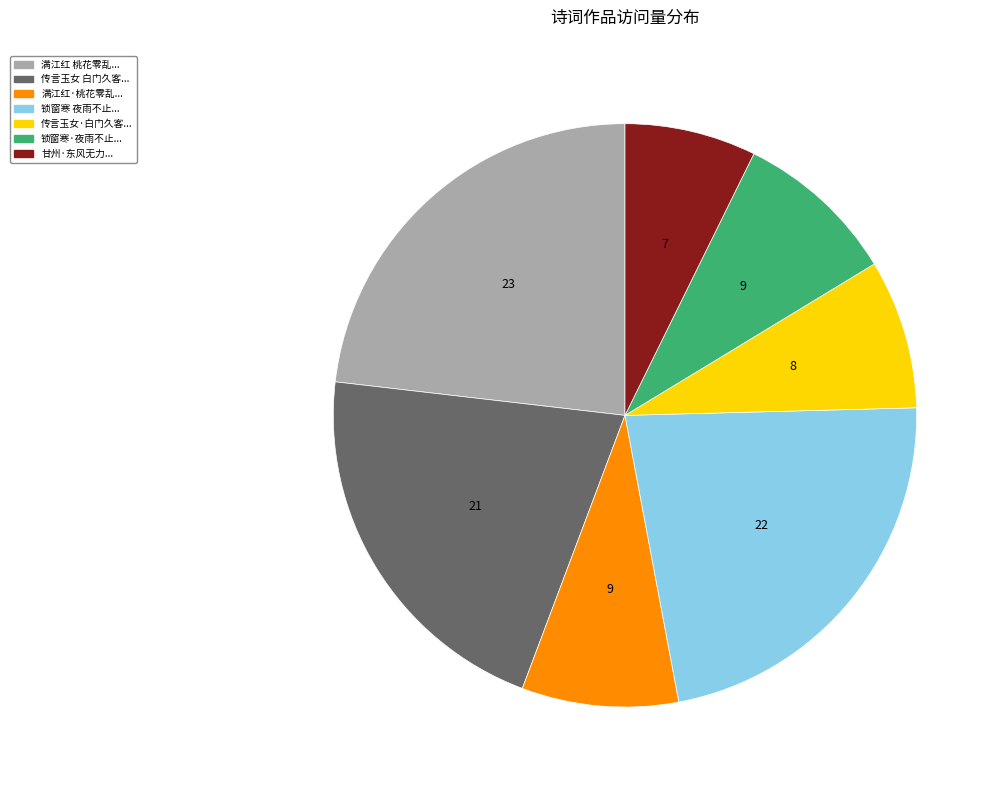

How many slices are in this pie chart?

7